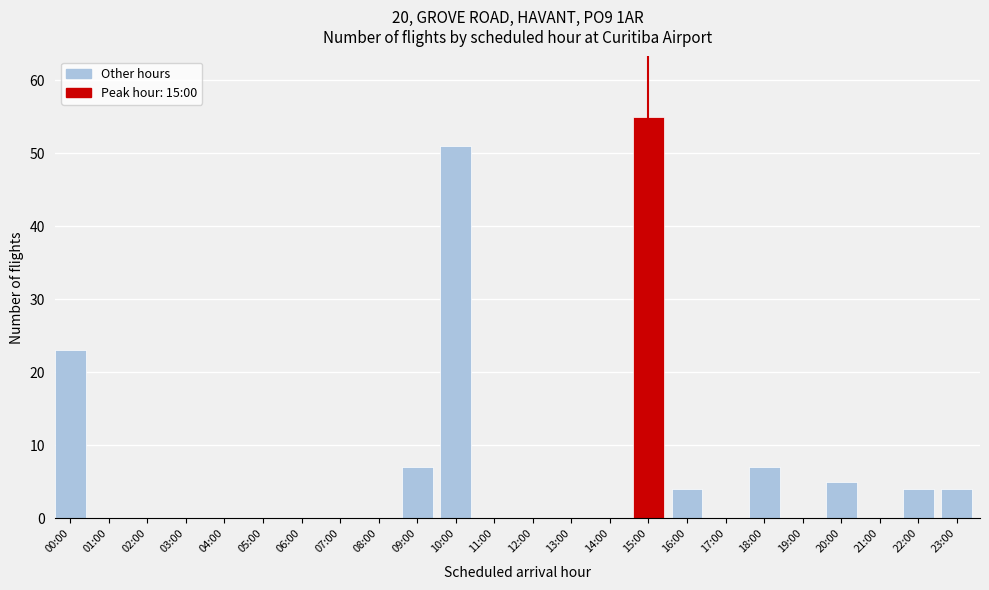

Reading left to right, transcribe all the data shown in this chart.

00:00=23	01:00=0	02:00=0	03:00=0	04:00=0	05:00=0	06:00=0	07:00=0	08:00=0	09:00=7	10:00=51	11:00=0	12:00=0	13:00=0	14:00=0	15:00=55	16:00=4	17:00=0	18:00=7	19:00=0	20:00=5	21:00=0	22:00=4	23:00=4